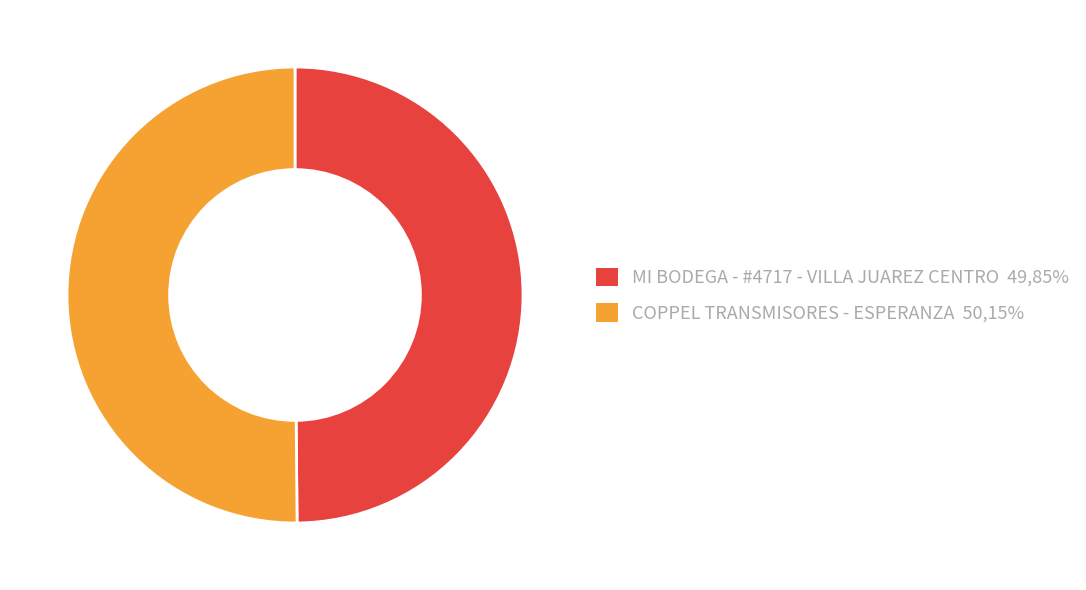

Count the number of slices in the pie.

2